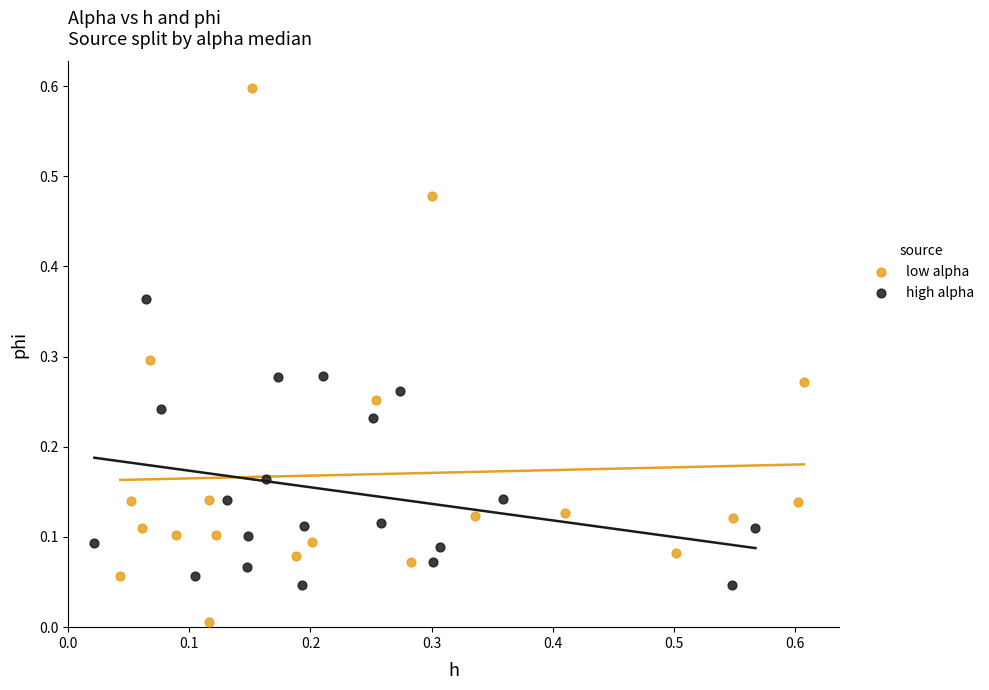

Which series contains the highest Y value?

low alpha